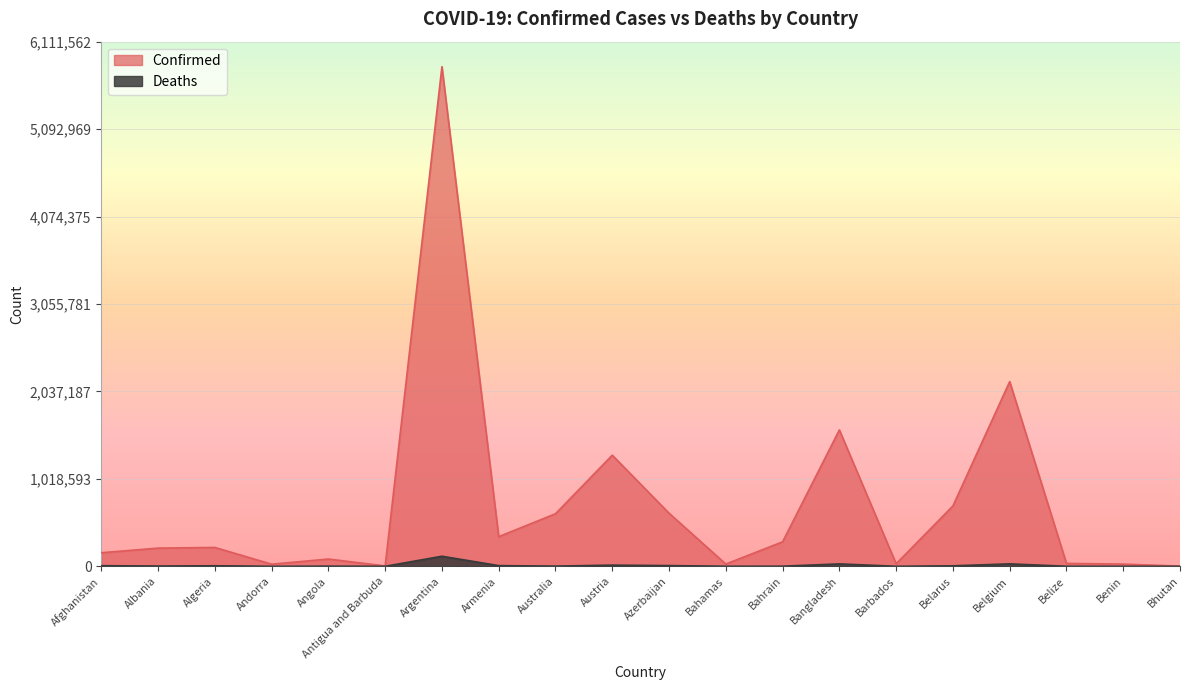

At which label does Confirmed first exceed 219953?

Argentina